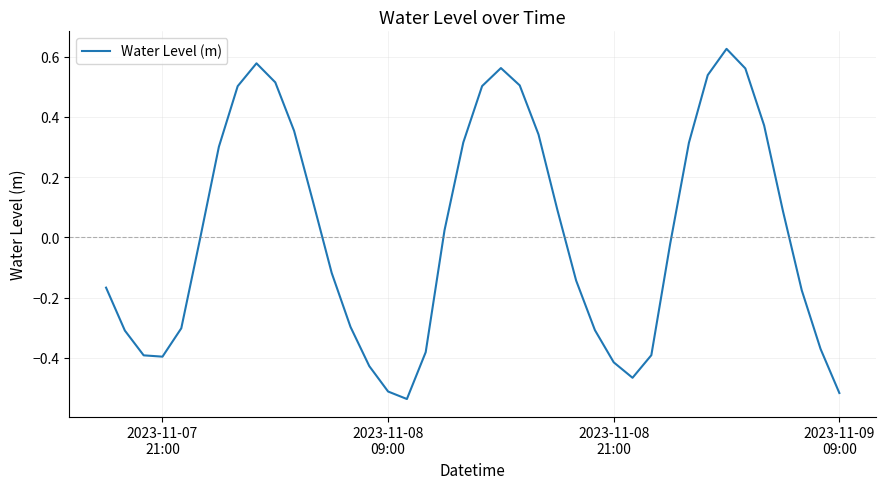

What is the difference between the maximum and minimum values?

1.2